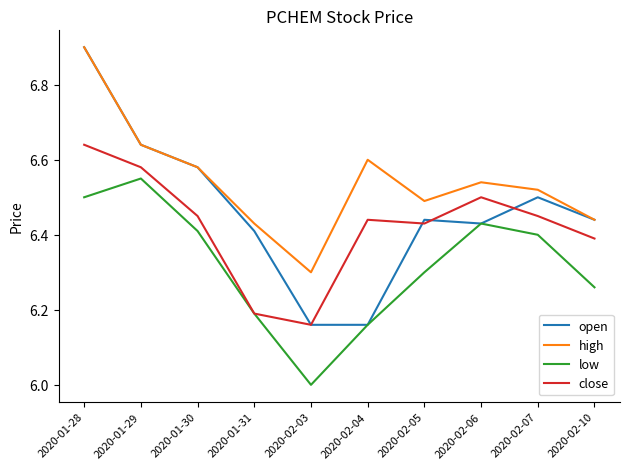

At which category is the sum across all series the highest?

2020-01-28